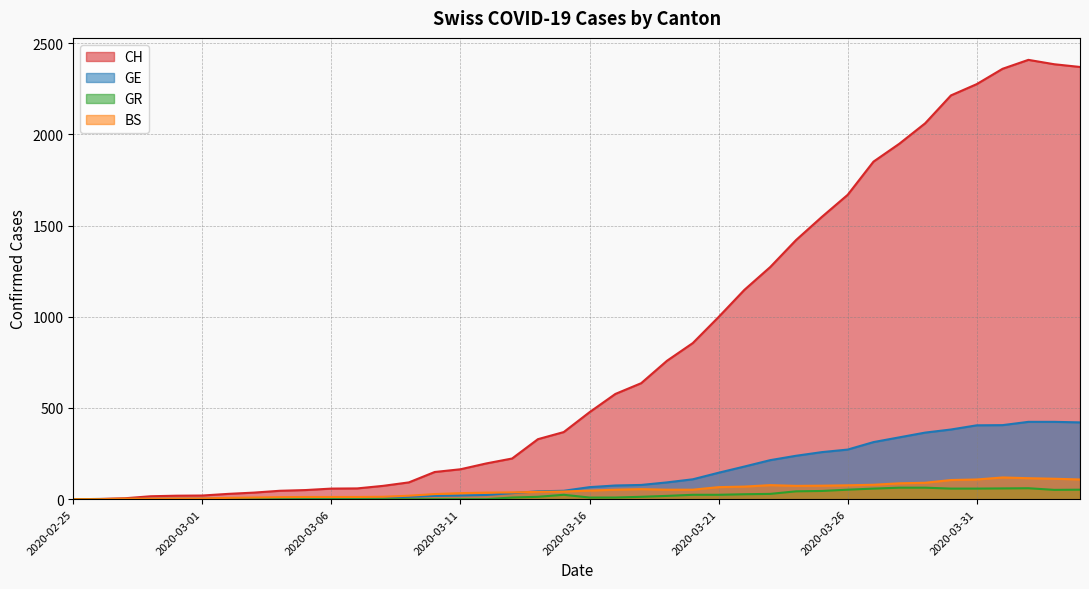

At which label is GE closest to 212?

2020-03-23